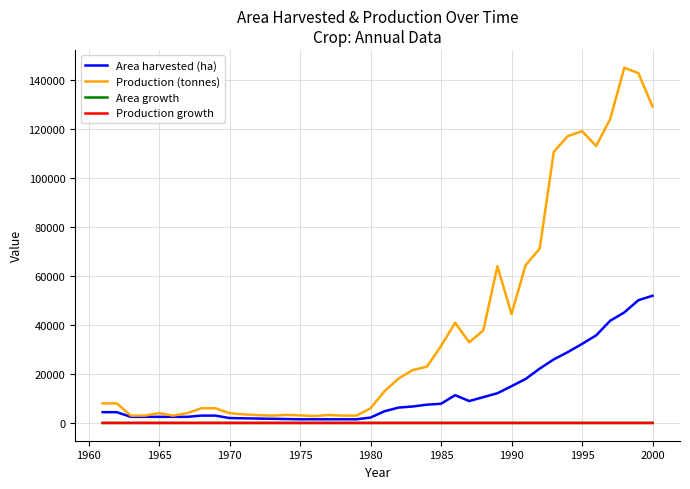

Which series has the largest total across all categories?

Production (tonnes)